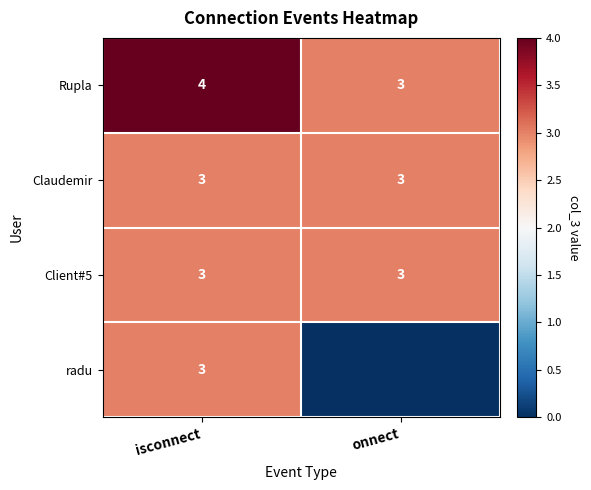

Rank the categories by Rupla value from lowest to highest.

onnect, isconnect